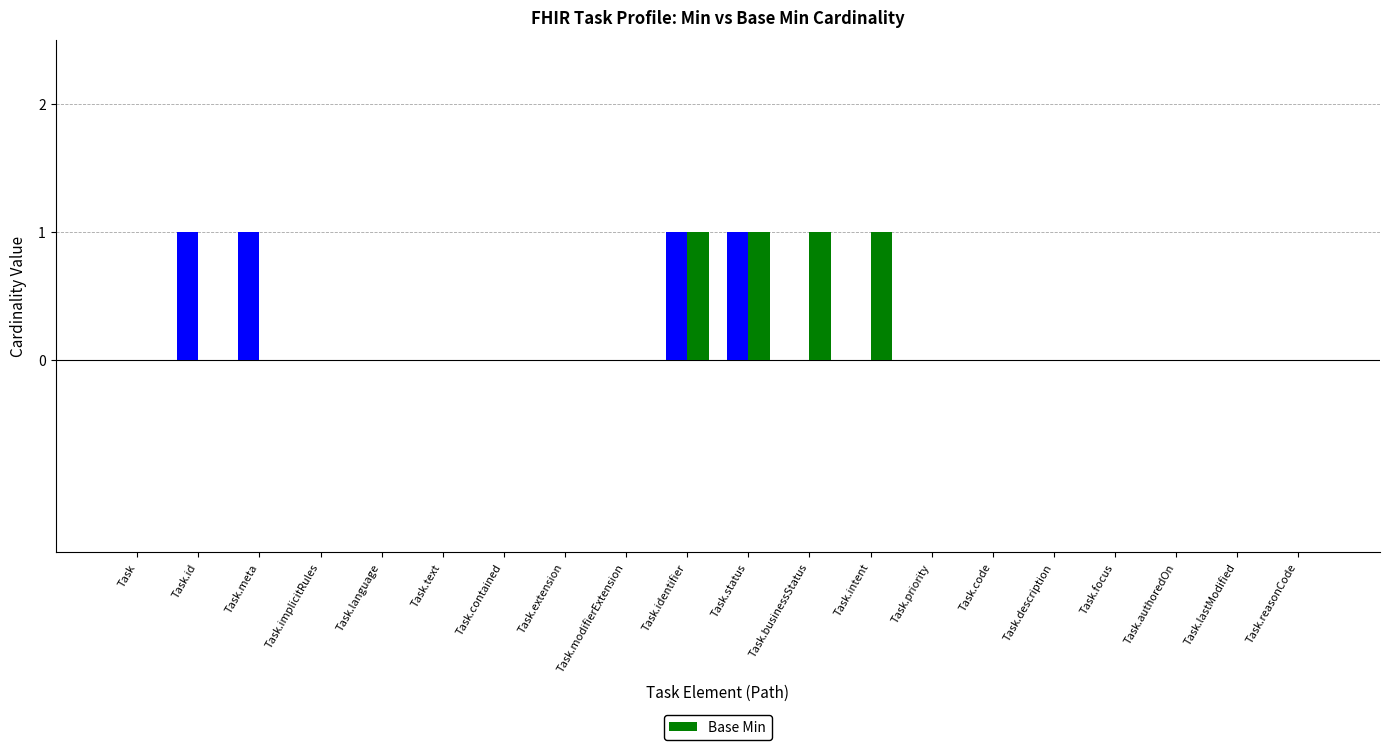

How many groups of bars are there?

20